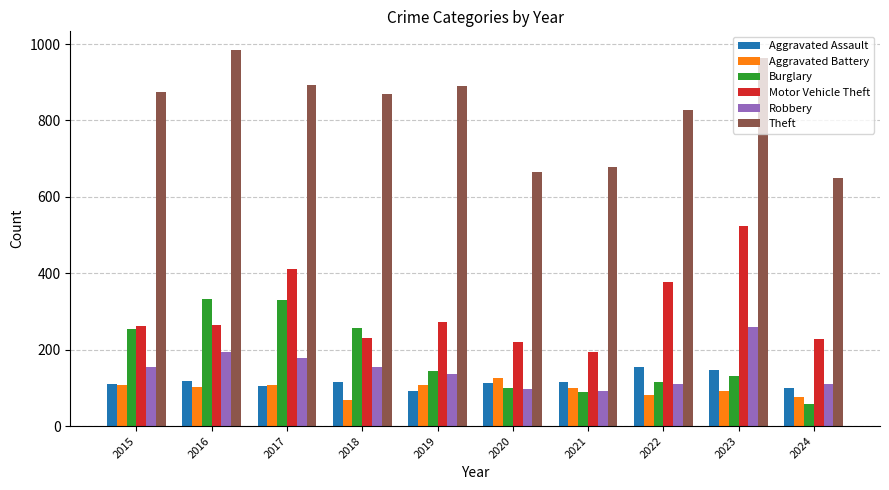

At which label does Aggravated Assault first exceed 115?

2016